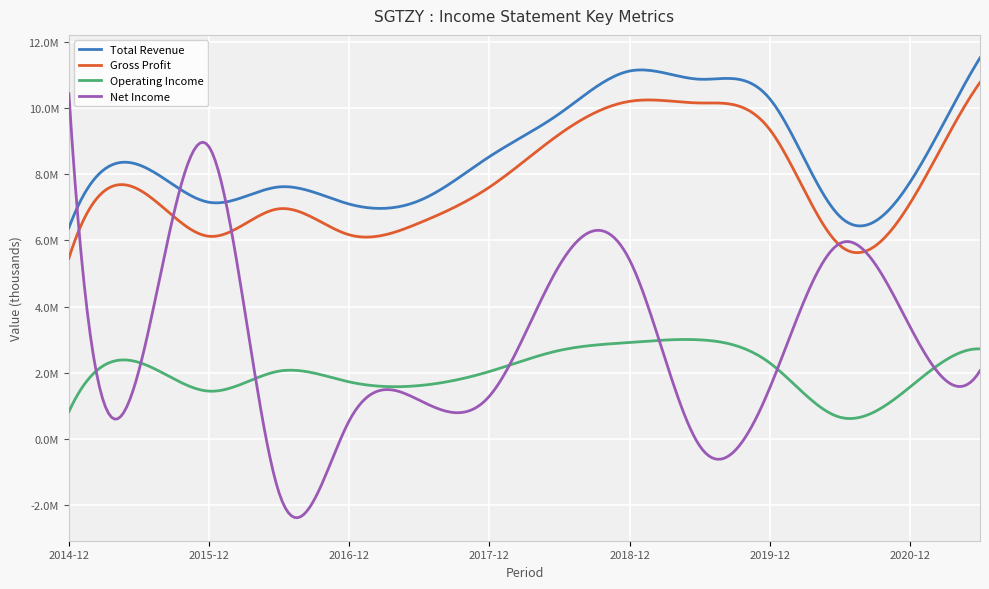

Is this an area chart (filled region under the line)?

No